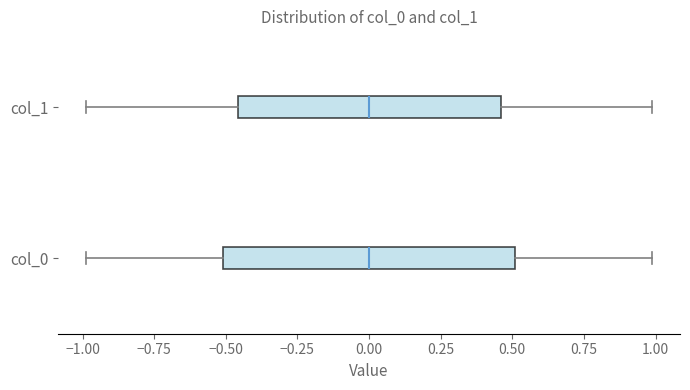

Reading bottom to top, read every box against the x-axis: the position of its median line, the range the box covers, and the ends of its whiskers. The values are not printed on the chart, so give them approximately, as read against the axis.

col_0: median 0.00, box -0.50 to 0.50, whiskers -1.00 to 1.00
col_1: median 0.00, box -0.45 to 0.45, whiskers -1.00 to 1.00